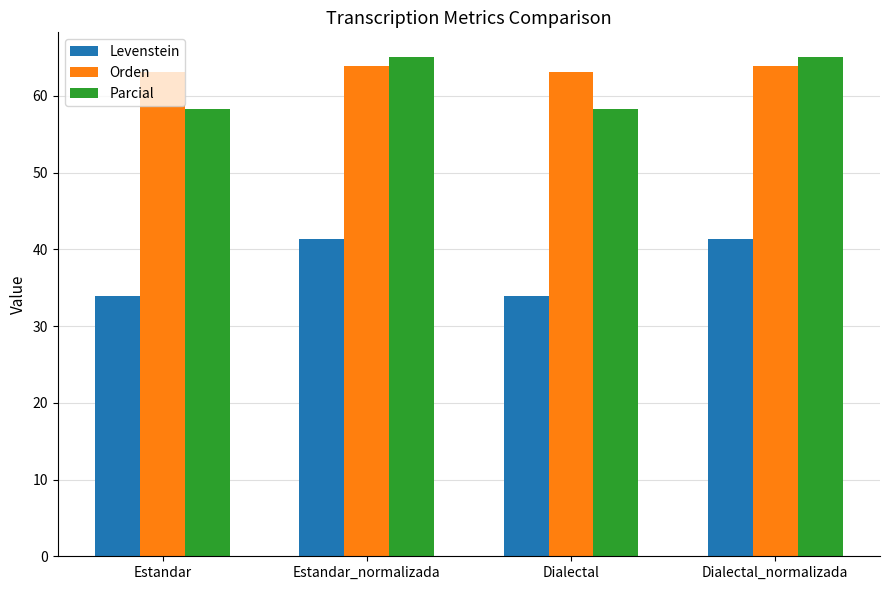

At how many categories does at least one series exceed 53?

4